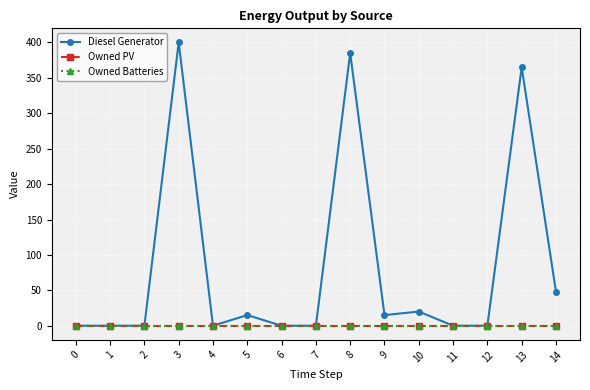

What is the difference between the highest and lowest values at 8?

385